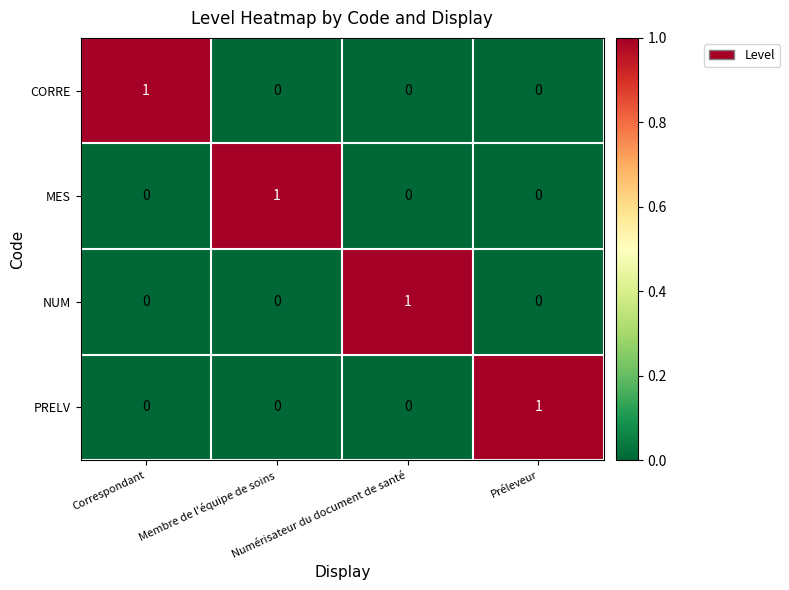

How many values in MES are above zero?

1